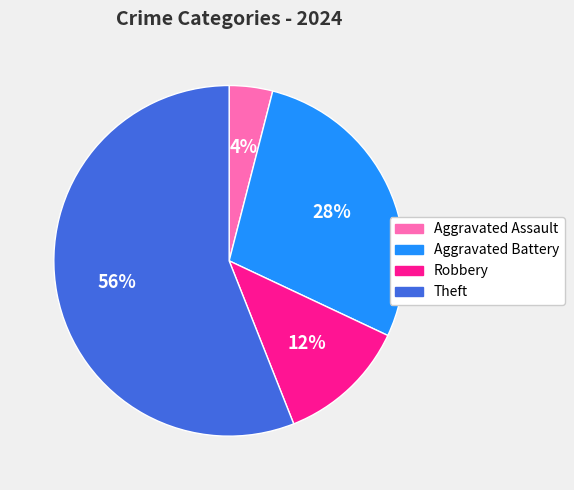

To the nearest percent, what portion does Theft represent?

56%